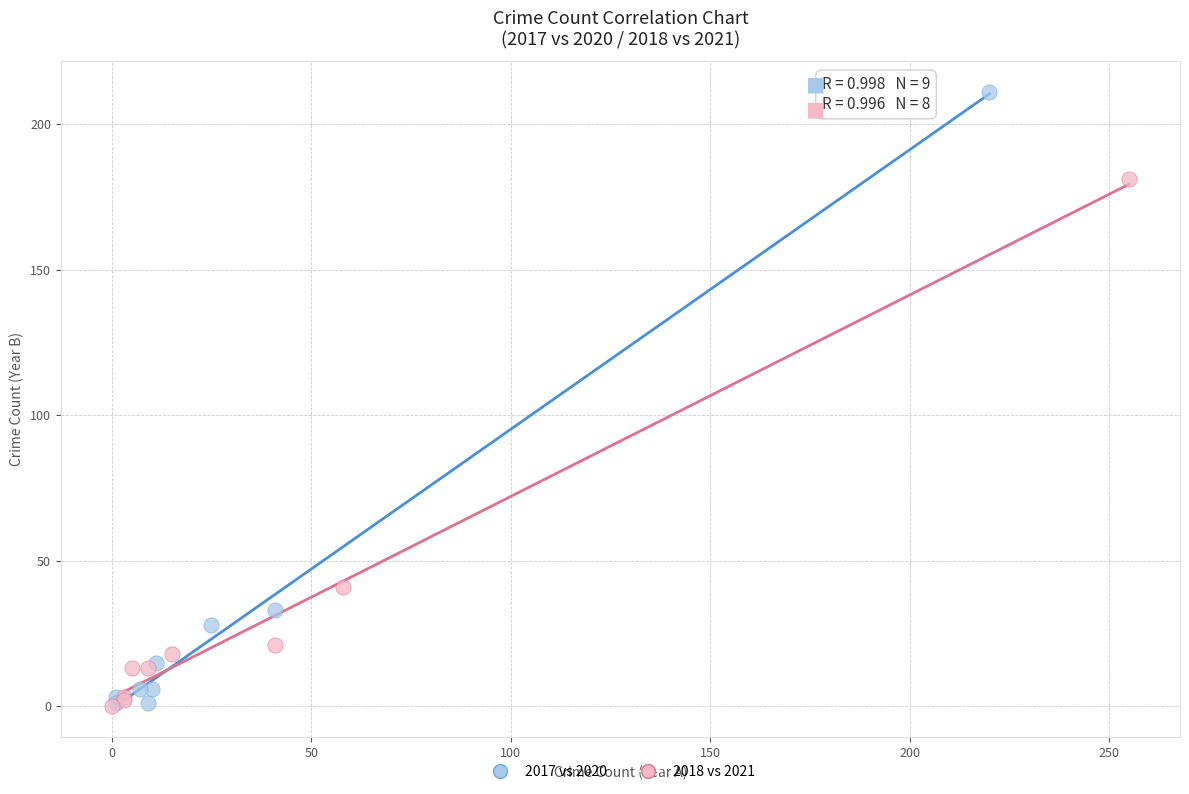

Which series has the widest spread of Y values?

2017 vs 2020